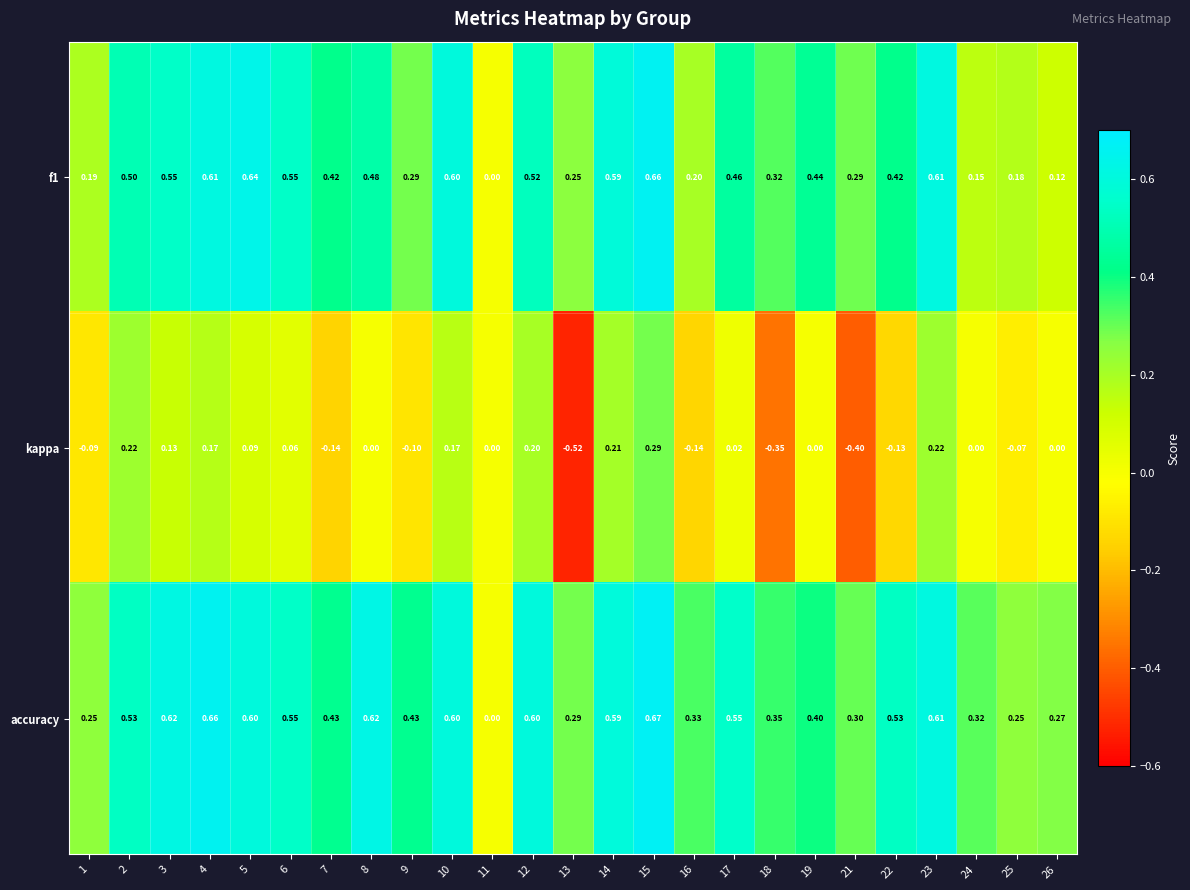

Which series has the largest total across all categories?

accuracy